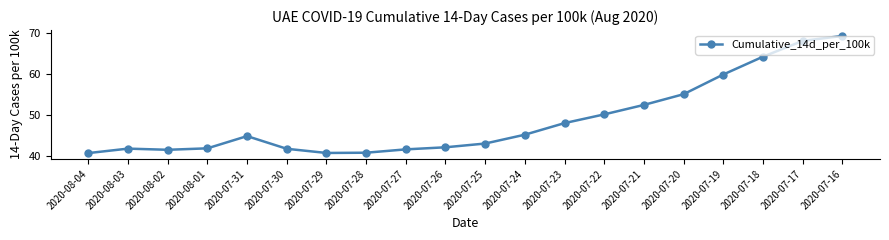

Between 2020-07-16 and 2020-08-01, which is larger?

2020-07-16